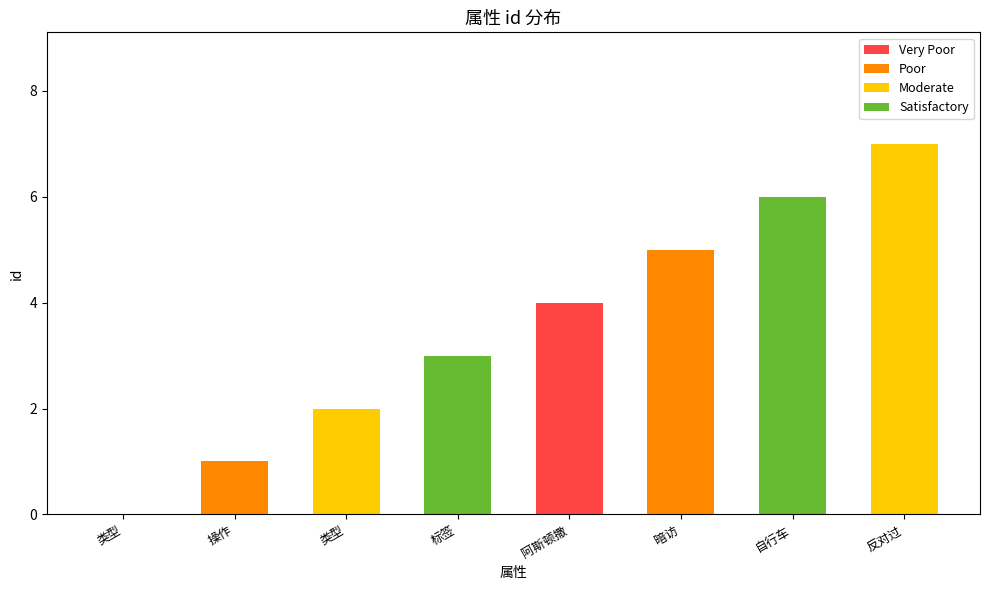

What is the maximum value shown in the chart?

7